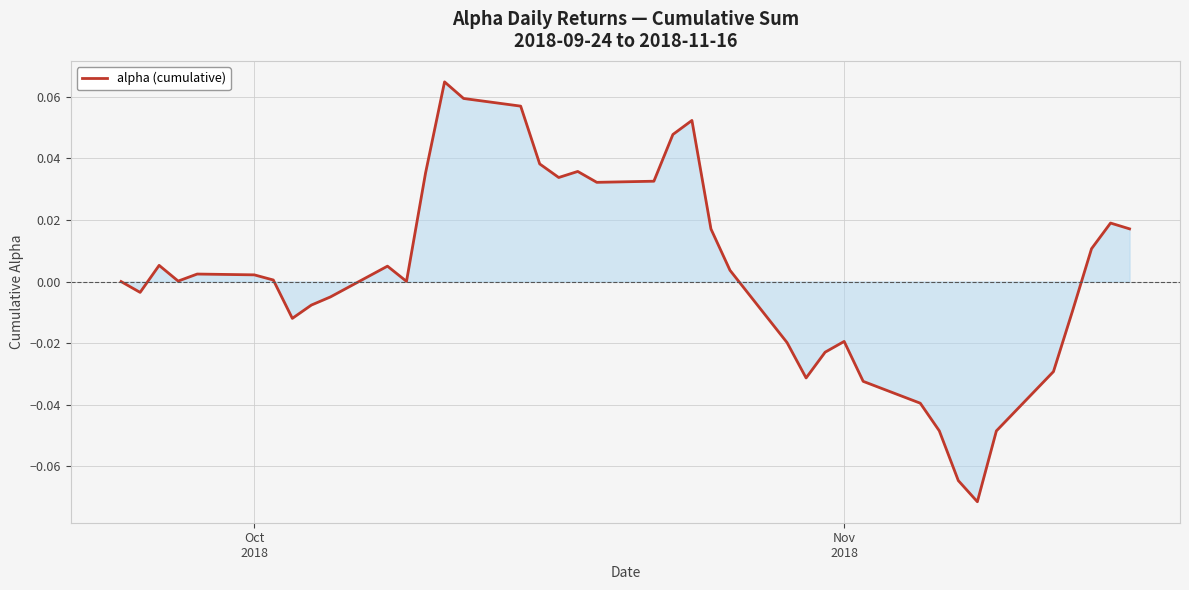

How many points are higher than both their immediate neighbors (excluding endpoints)?

8